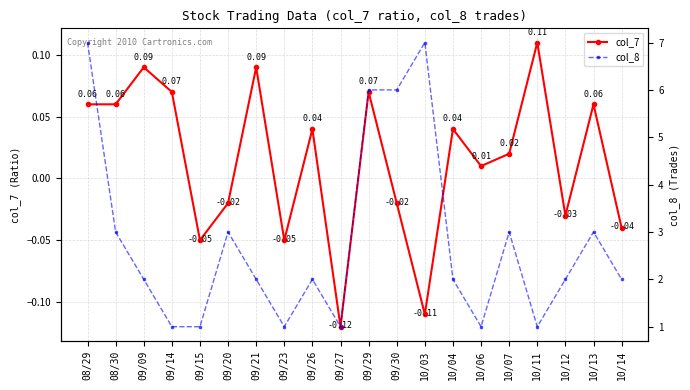

What is the maximum value shown in the chart?

7.0